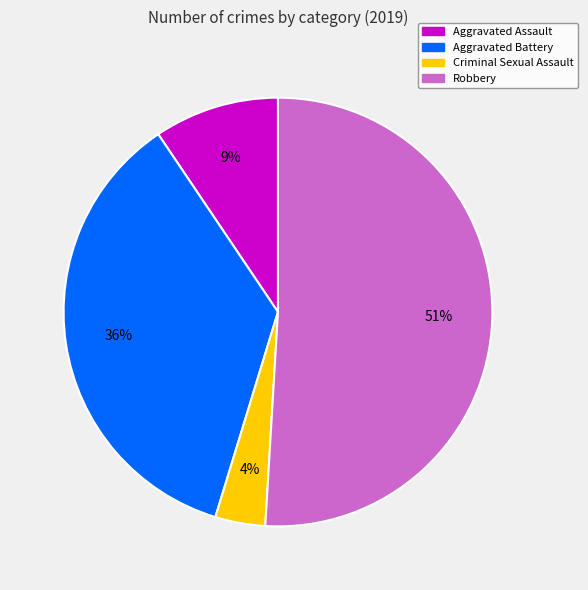

Does any single category account for the majority?

Yes